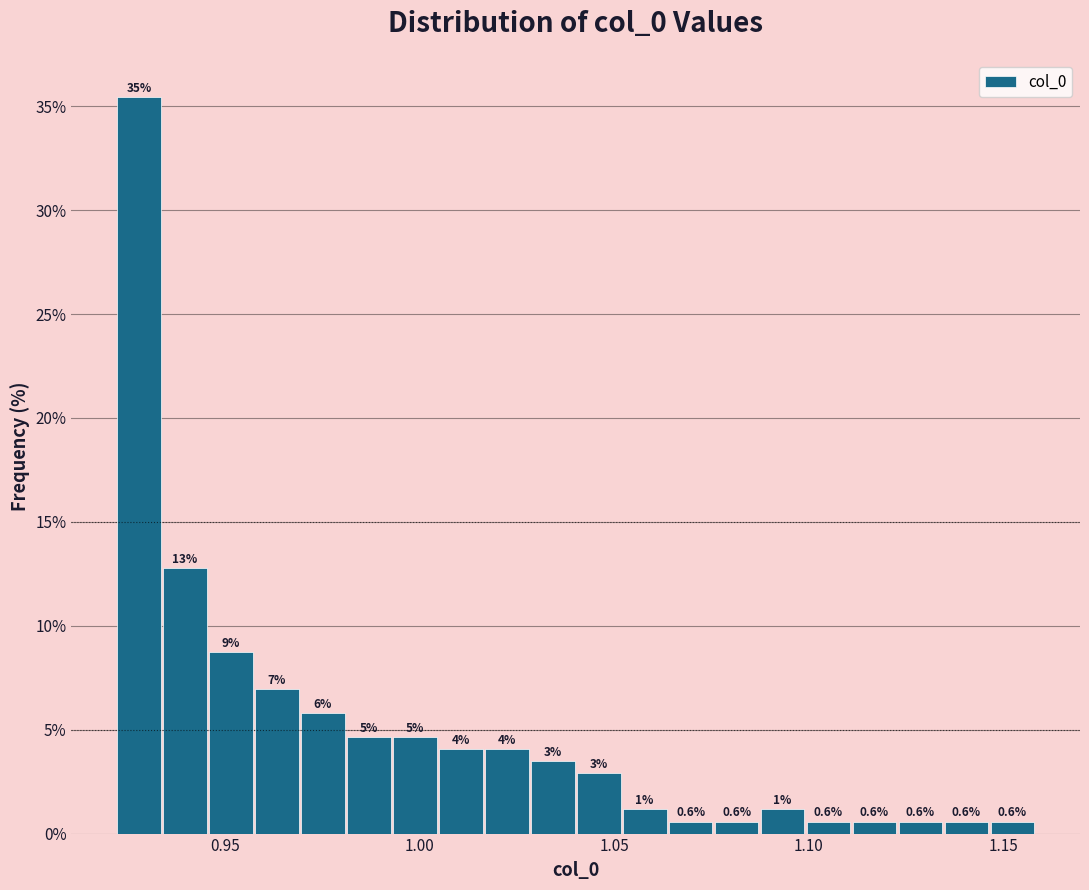

Around what value on the x-axis is the tallest bar? Give the approximate position of its centre, as read against the axis.

0.930